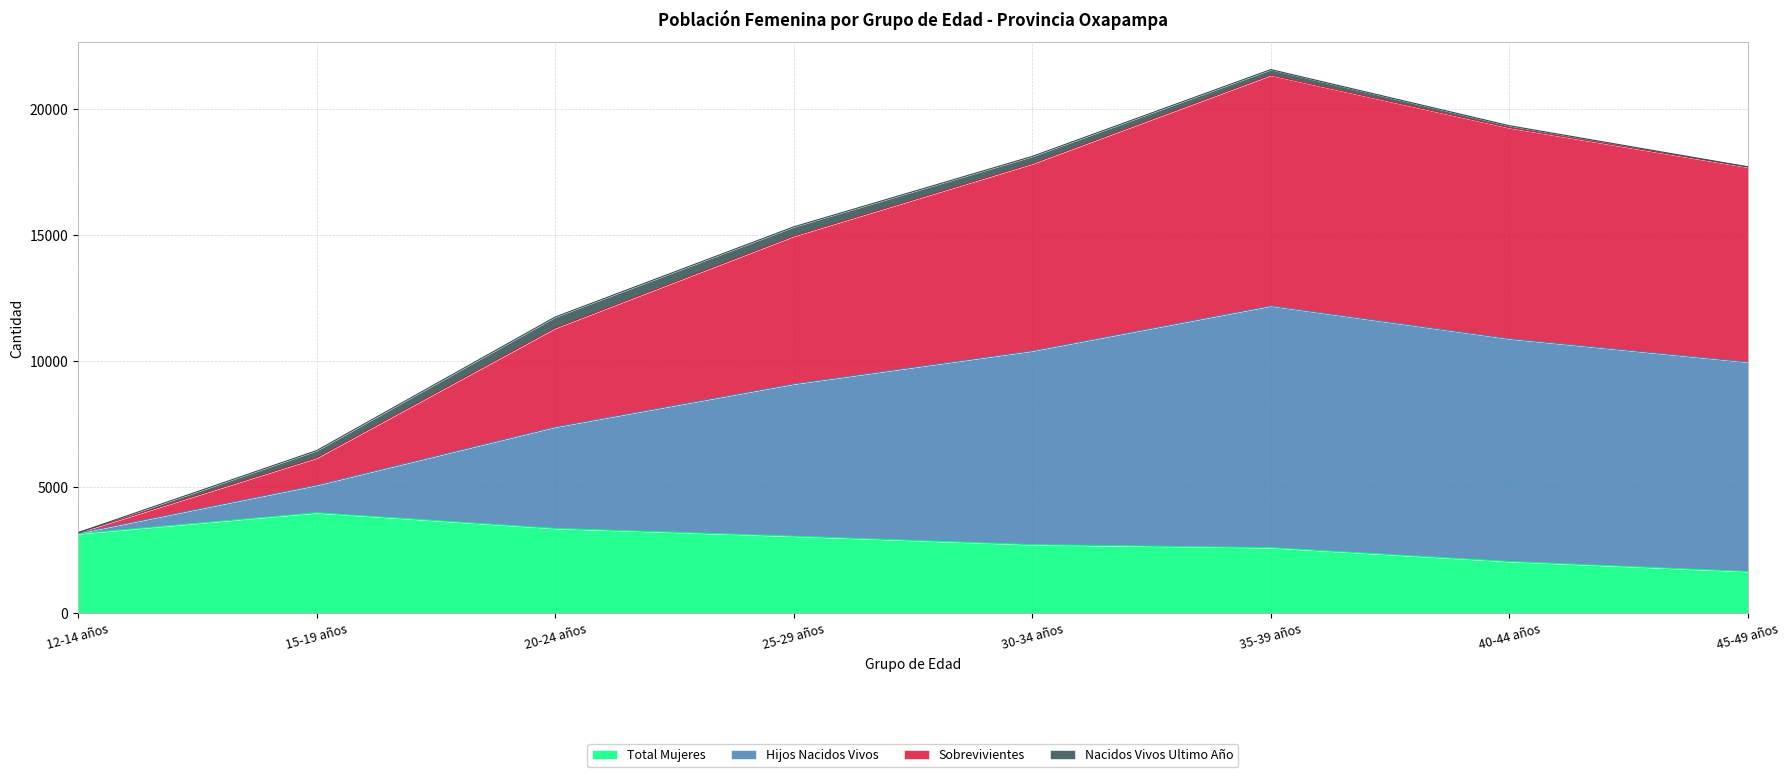

The Sobrevivientes series shows 9974 at 30-34 años. True or false?

False